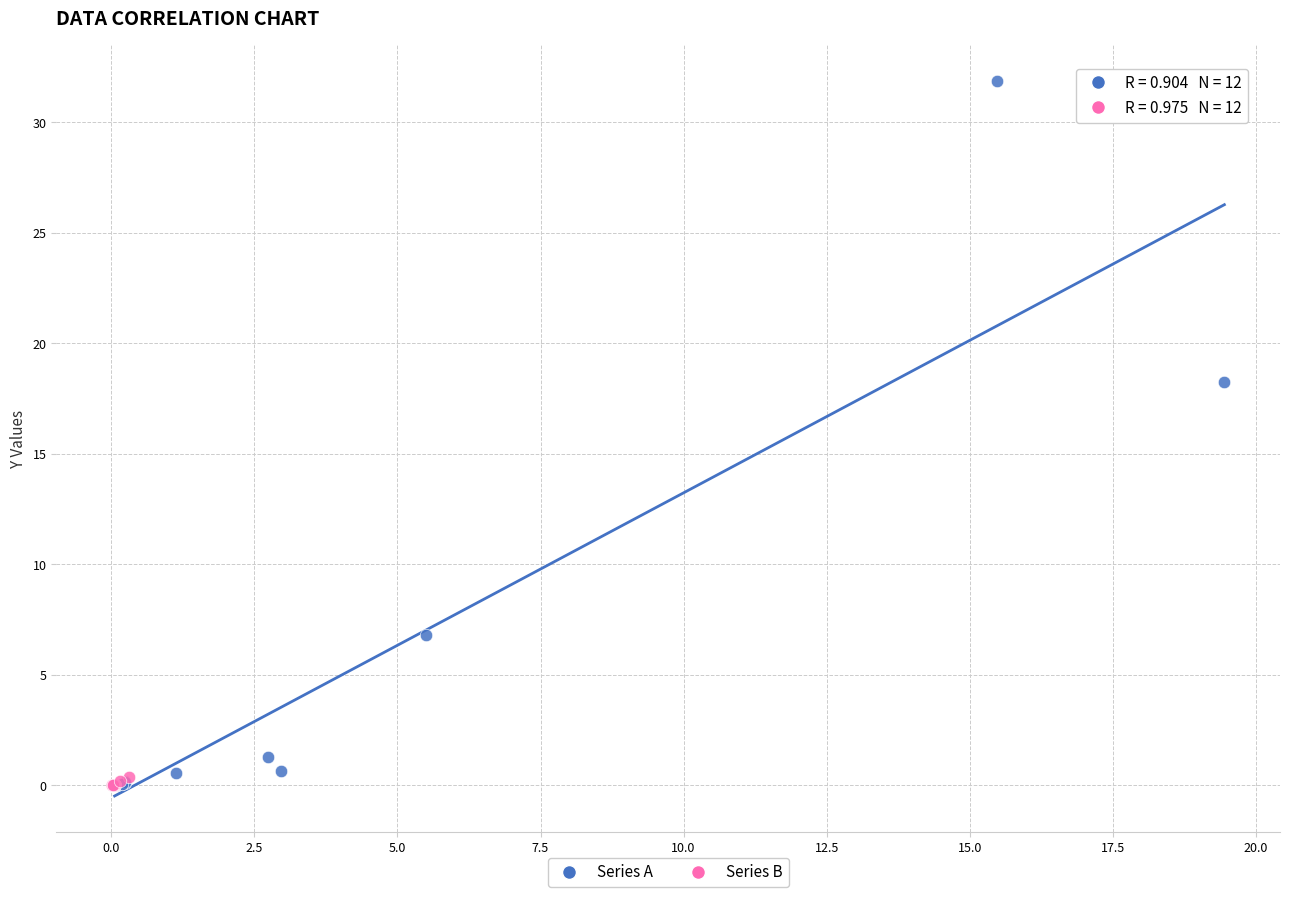

Which series reaches the maximum Y coordinate?

Series A